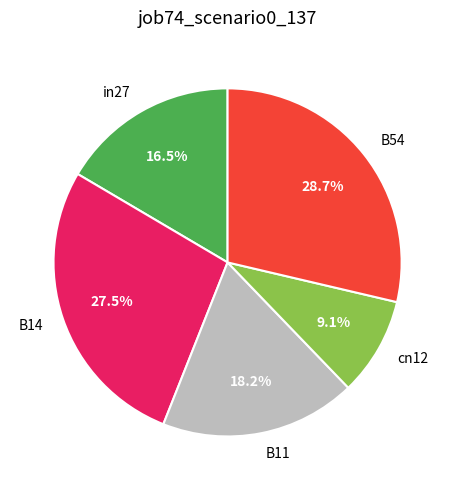

Rank the categories by value from highest to lowest.

B54, B14, B11, in27, cn12